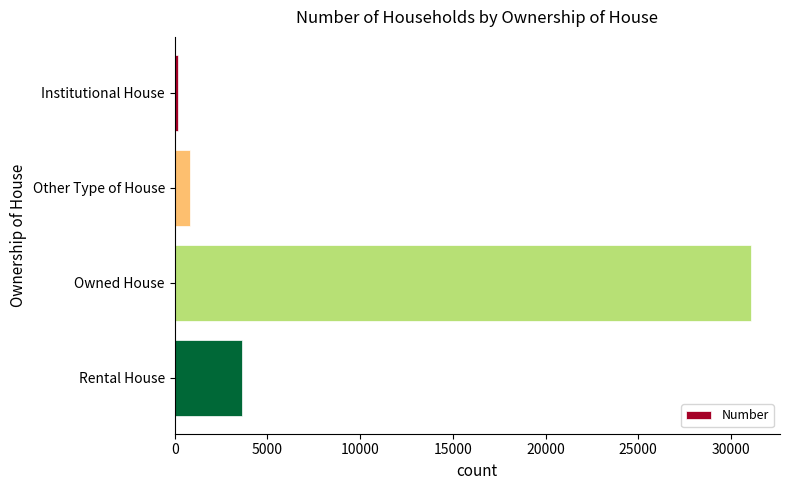

Approximately how many times larger is the value at Owned House compared to Rental House?

8.6